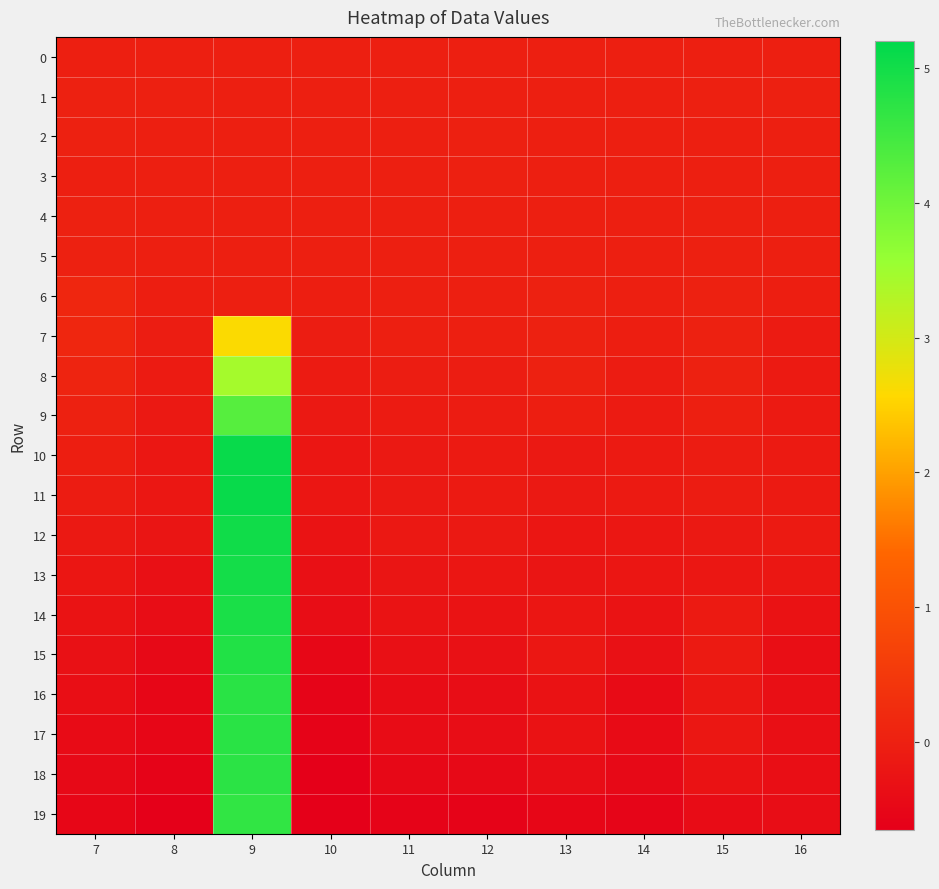

What is the difference between the highest and lowest values at 12?

0.6